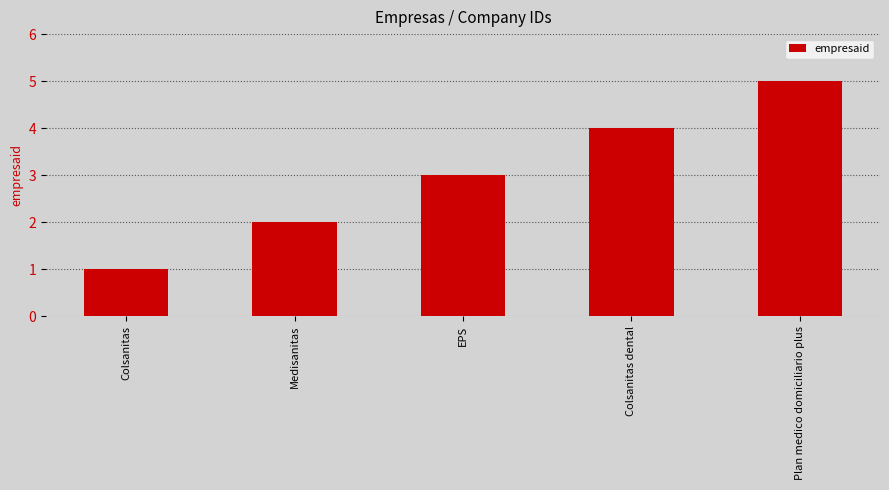

Approximately how many times larger is the value at Medisanitas compared to Colsanitas dental?

0.5